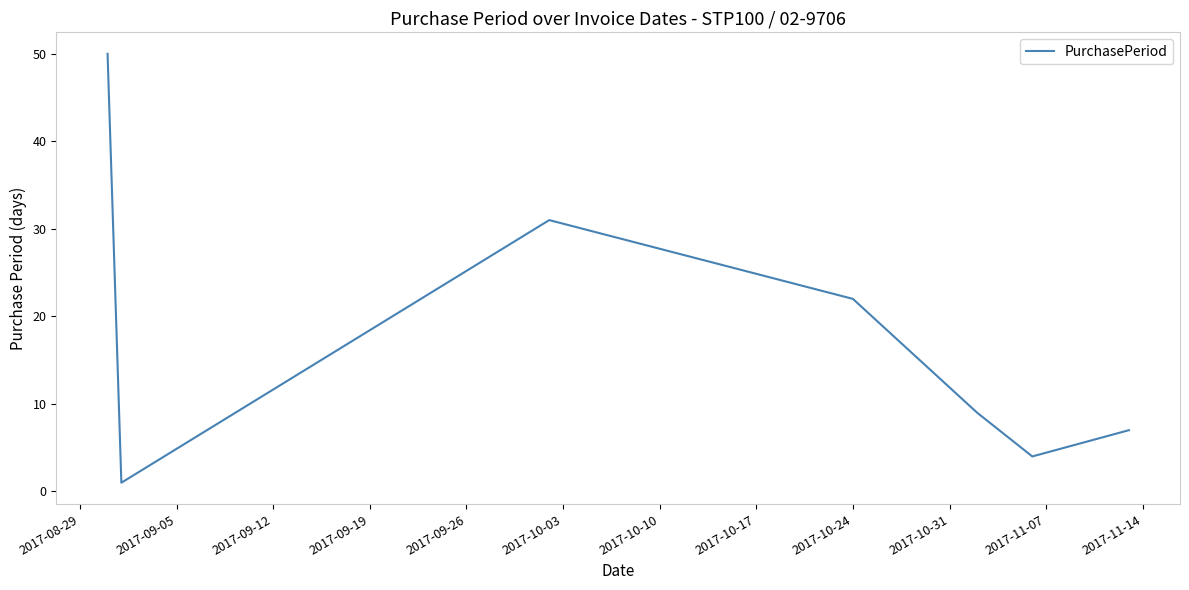

What is the difference between the second highest and minimum values?

30